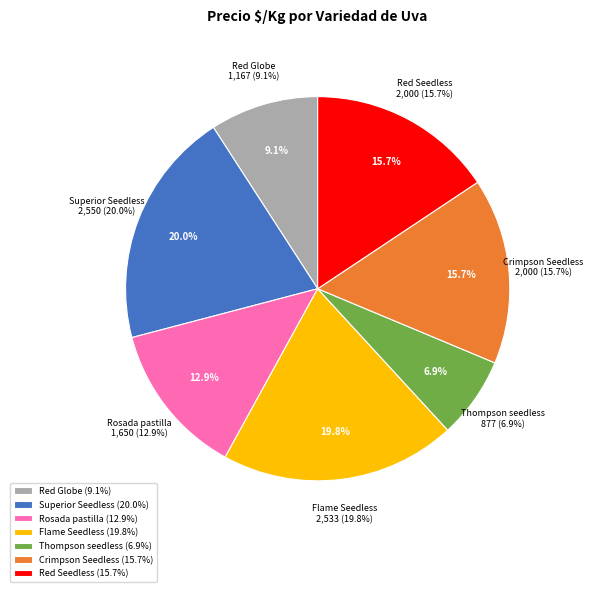

The Crimpson Seedless slice represents 16% of the pie. True or false?

True